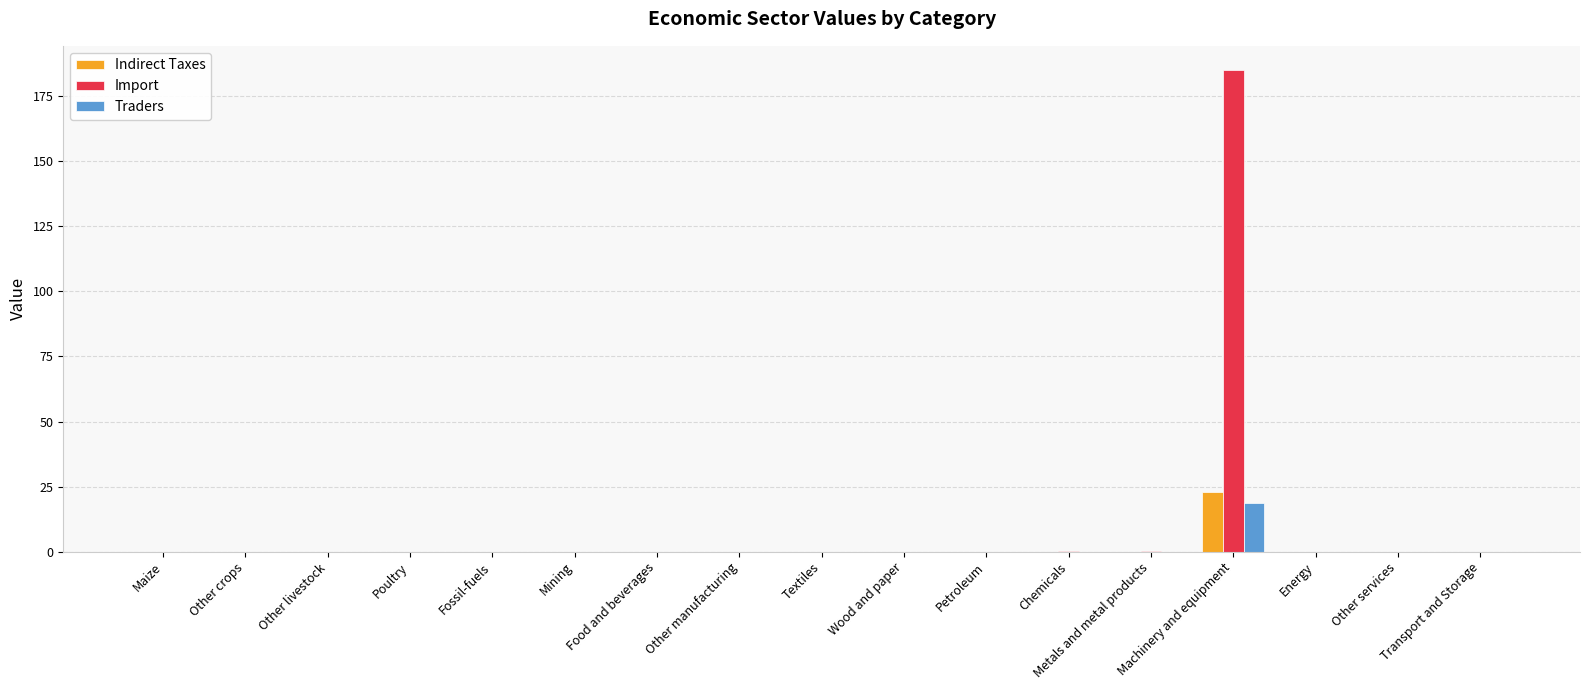

Which series has the largest total across all categories?

Import